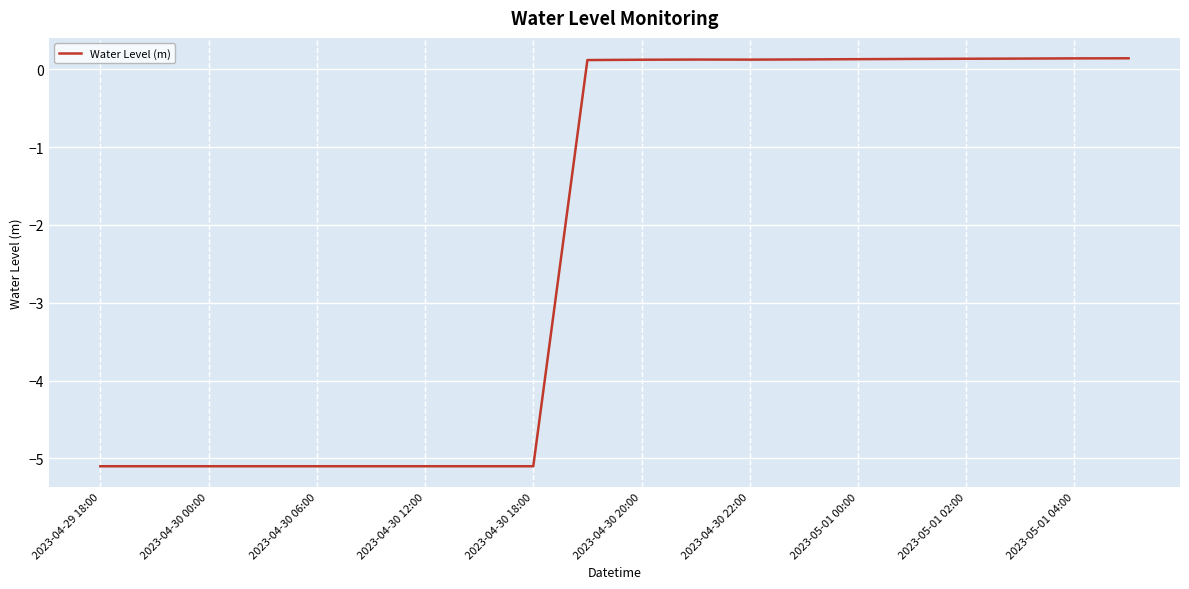

What is the difference between the maximum and minimum values?

5.2